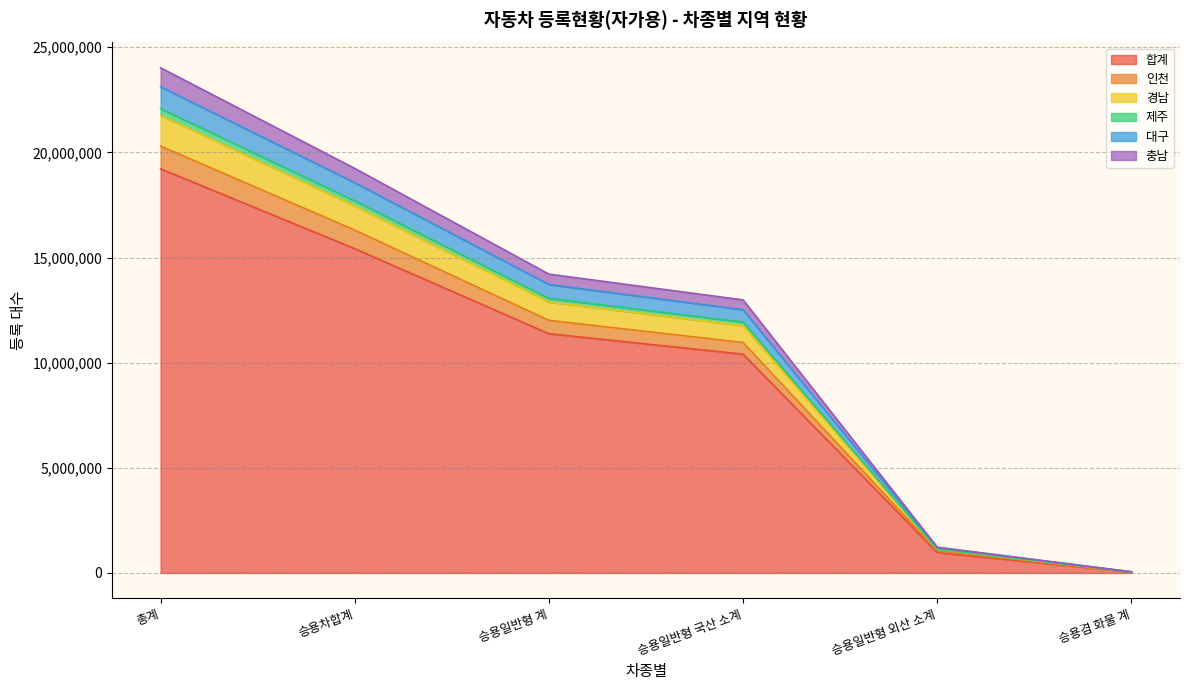

True or false: 합계 and 제주 cross at least once.

False